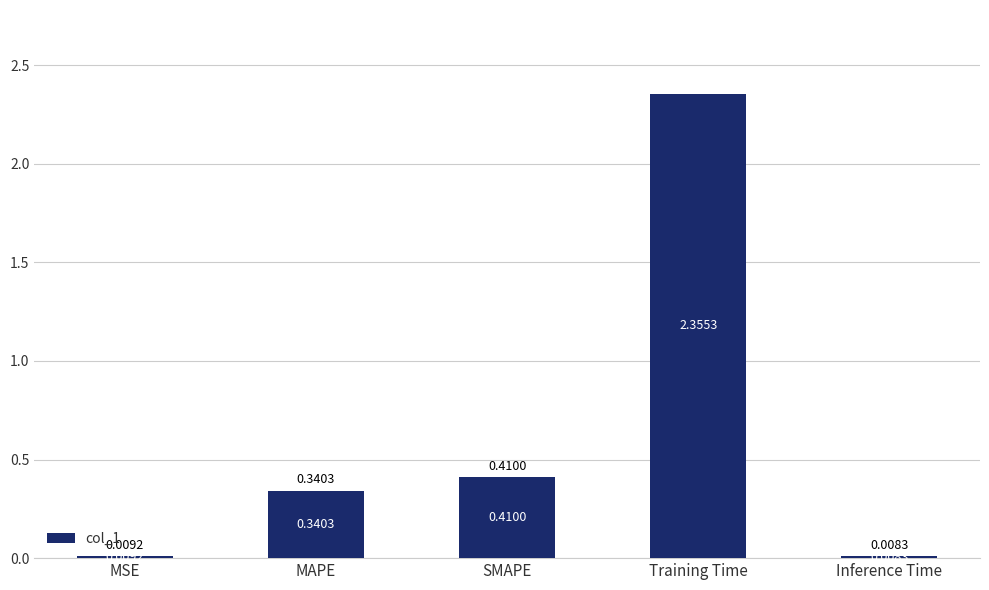

Which category has the highest value across all series?

Training Time